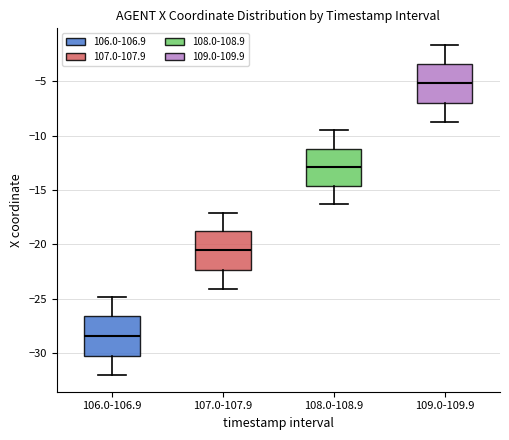

Where does the lower whisker of the box for 109.0-109.9 end on the y-axis? The values are not printed on the chart, so give them approximately, as read against the axis.

-8.5